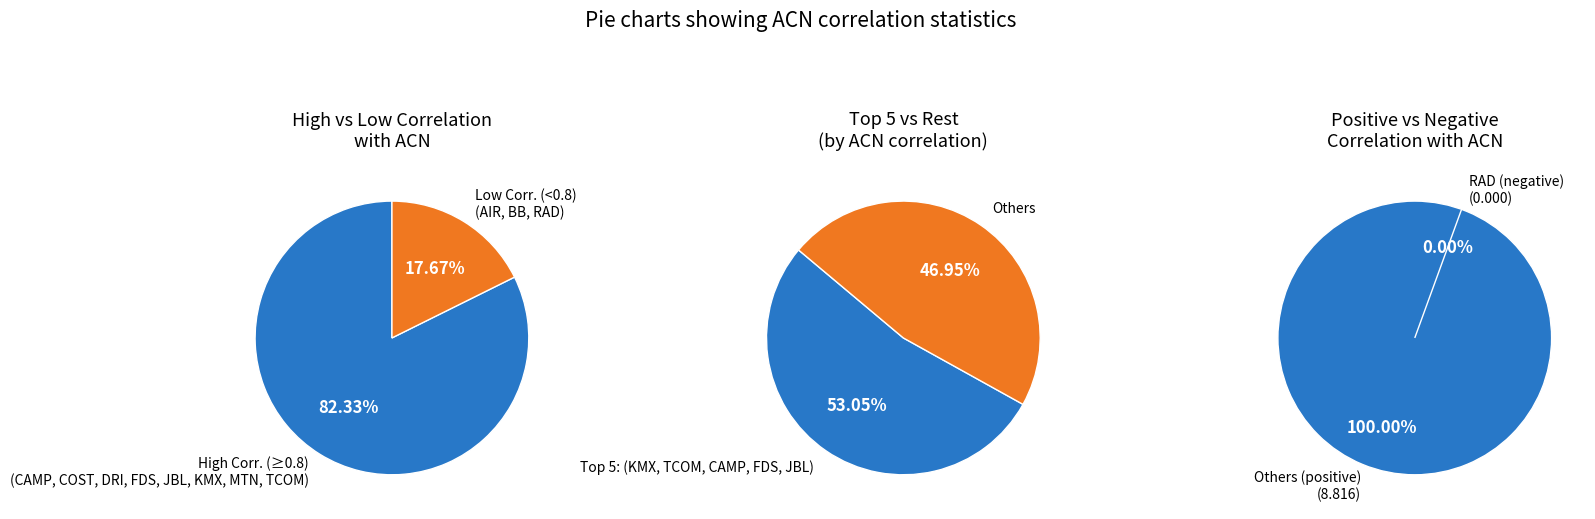

The AIR slice represents 5% of the pie. True or false?

True